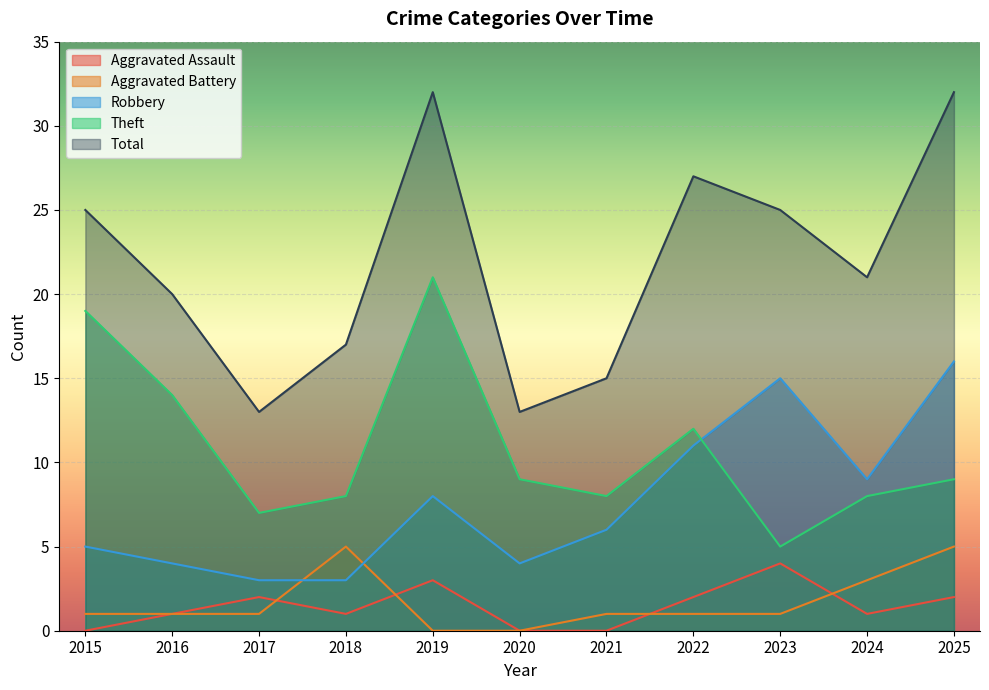

What is the average value of the Aggravated Assault series?

1